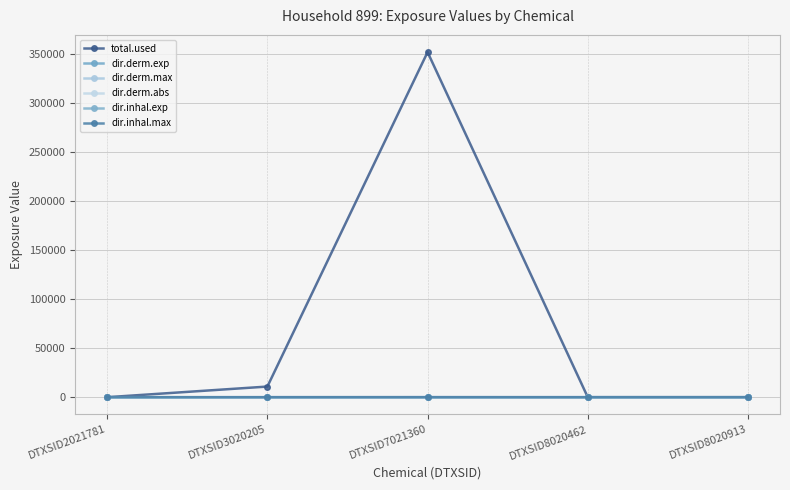

How many lines are shown in the chart?

6